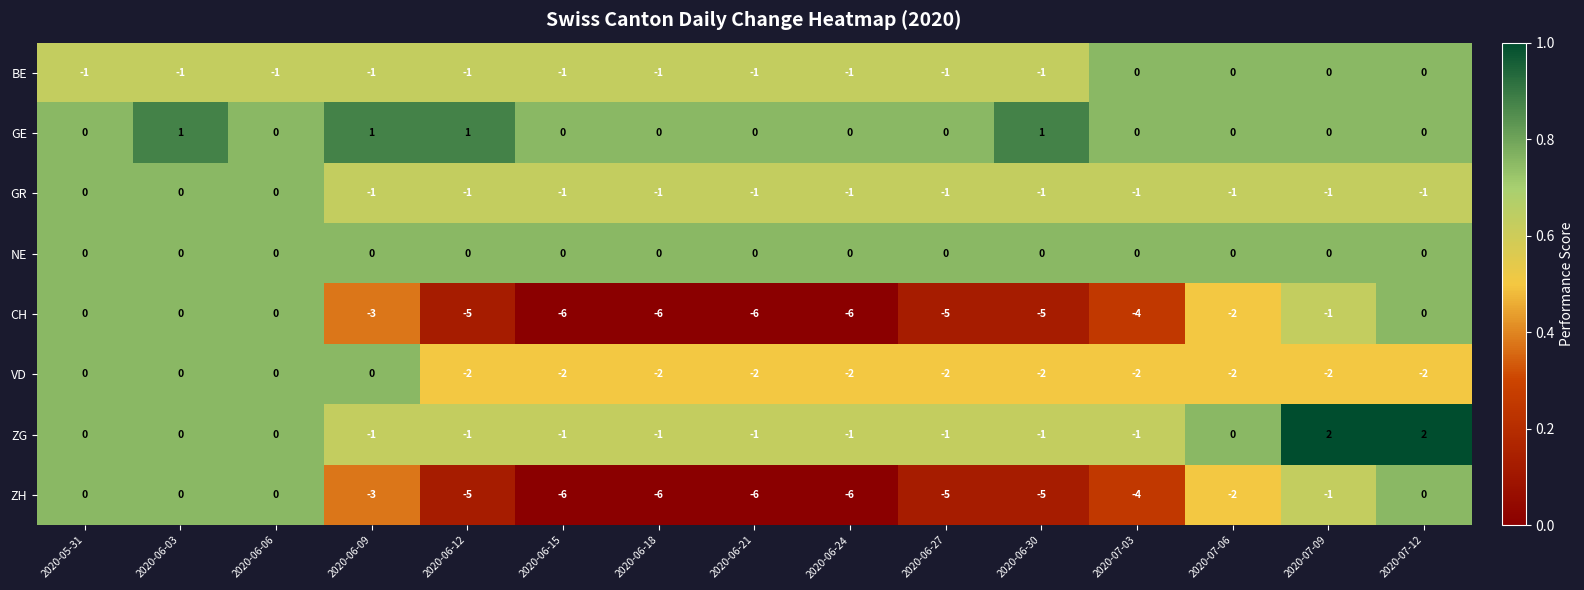

What is the sum of all VD values?

-22